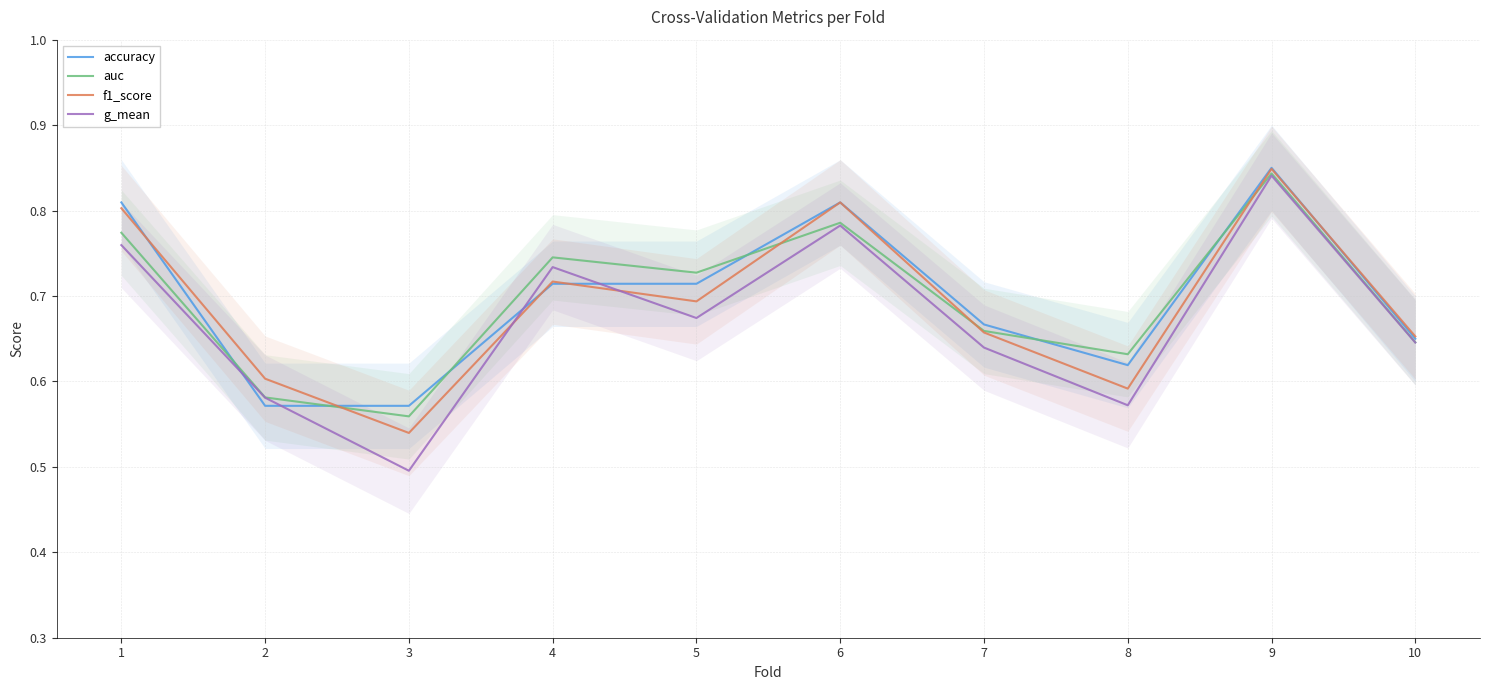

True or false: auc has a value of 0.6 at 10.

True